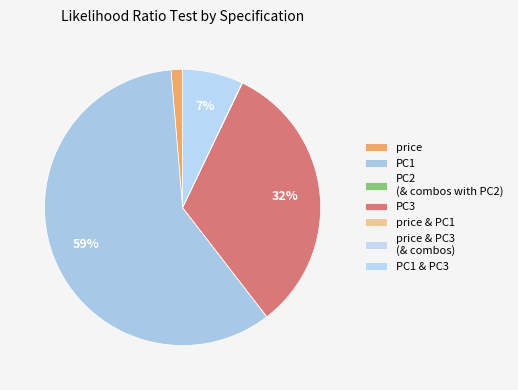

Which slice is the smallest?

PC2